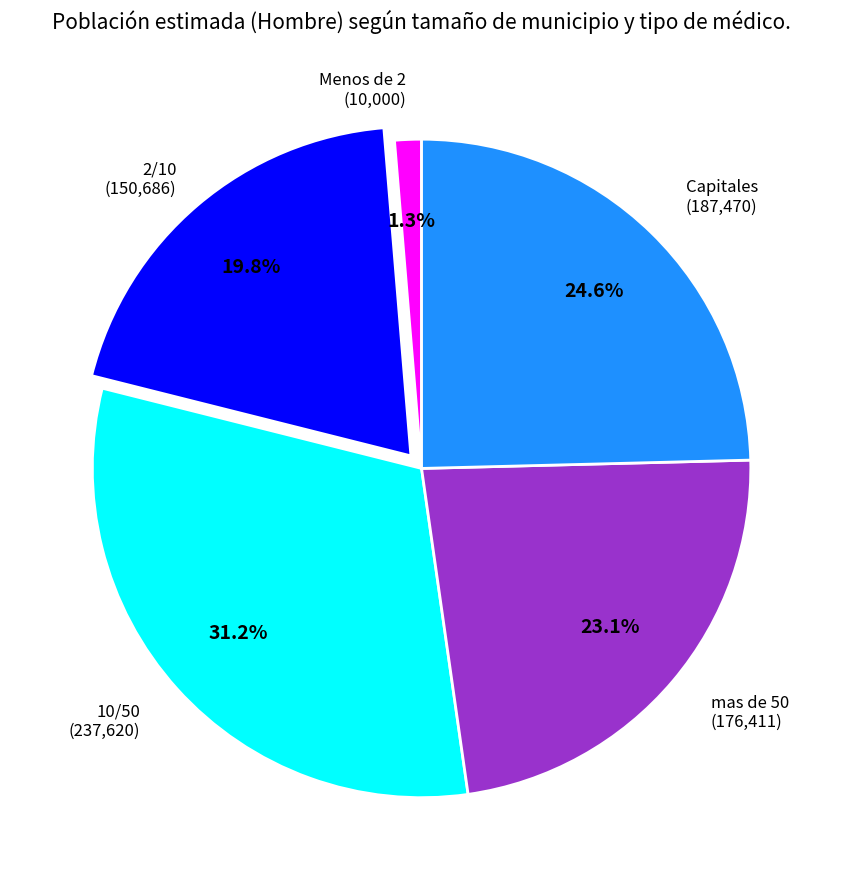

Does any single category account for the majority?

No